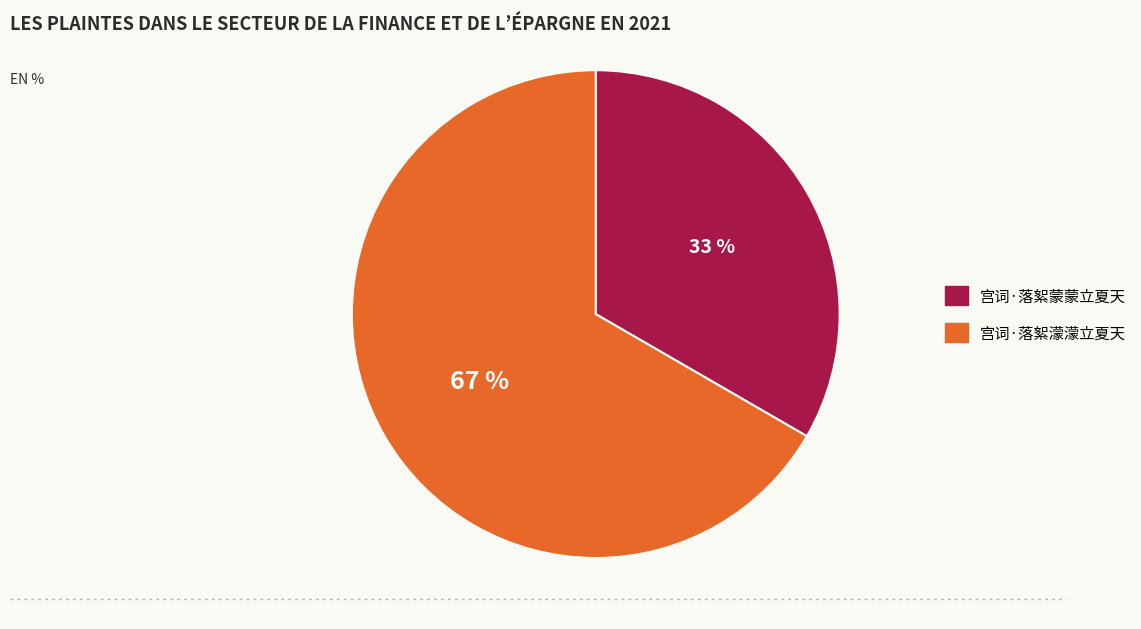

To the nearest percent, what percentage of the pie is 宫词·落絮蒙蒙立夏天?

33%